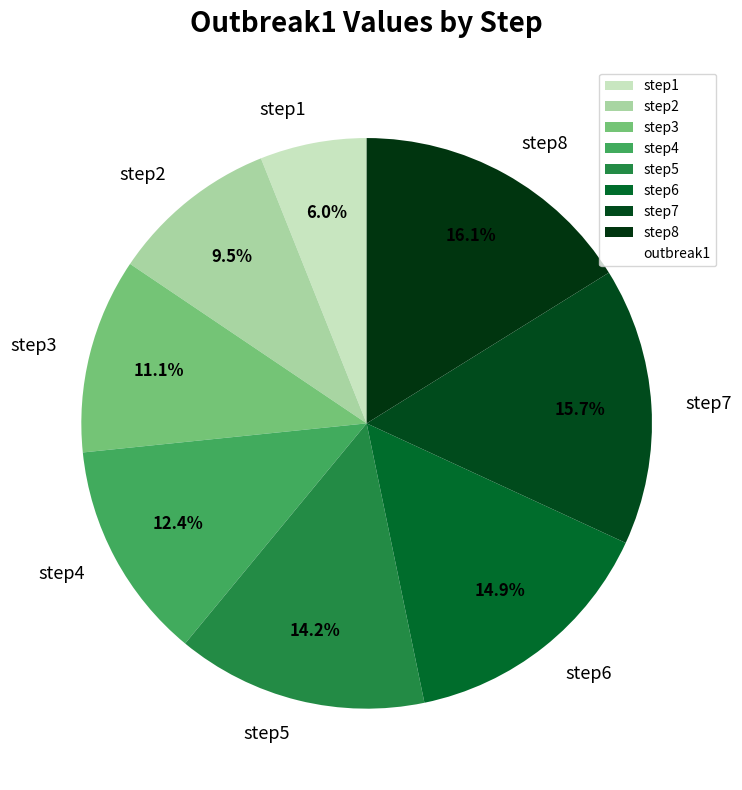

How many segments does this pie chart have?

8